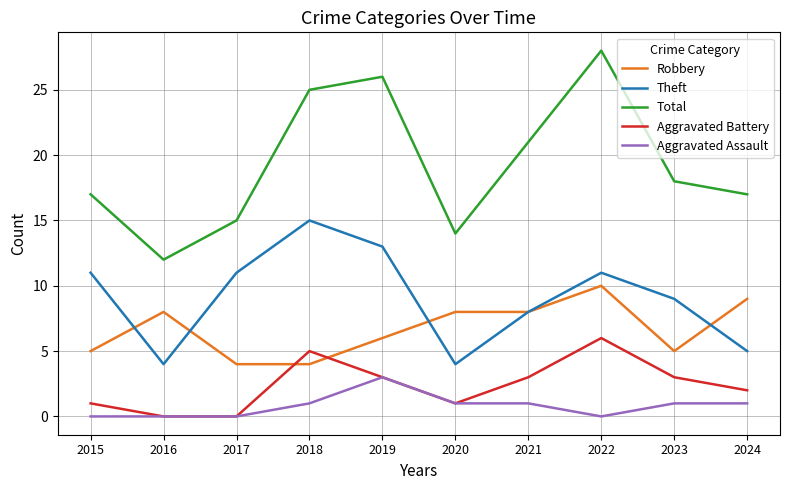

The Aggravated Battery series shows 4 at 2016. True or false?

False